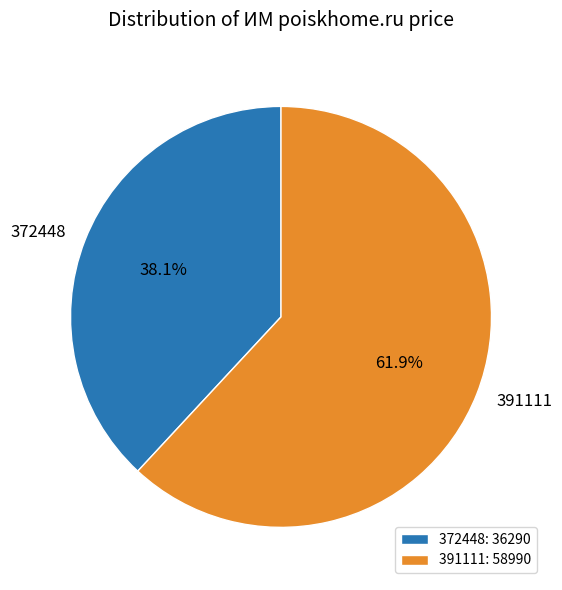

Which has a higher value, 372448 or 391111?

391111